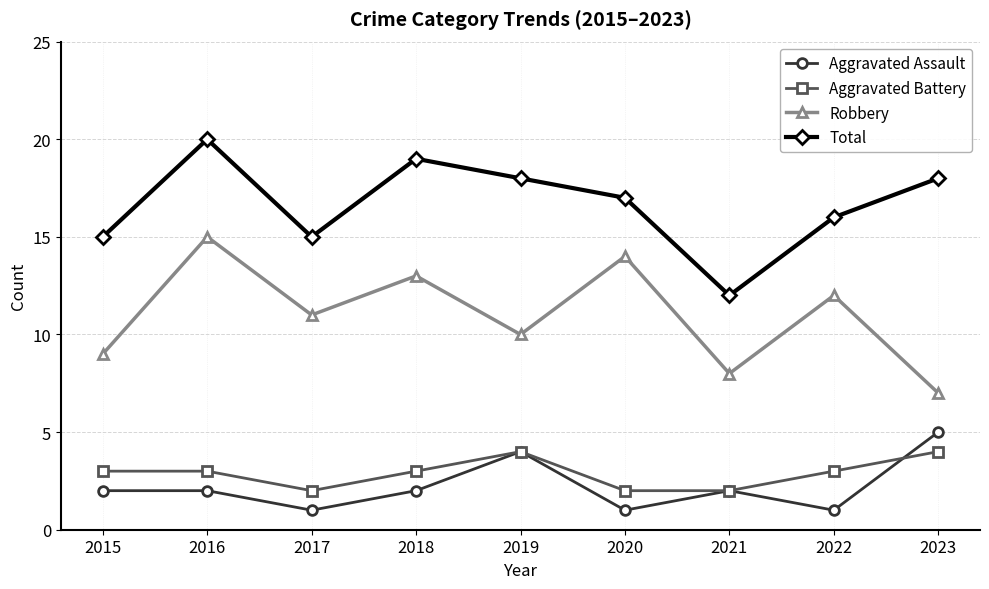

How many lines are shown in the chart?

4